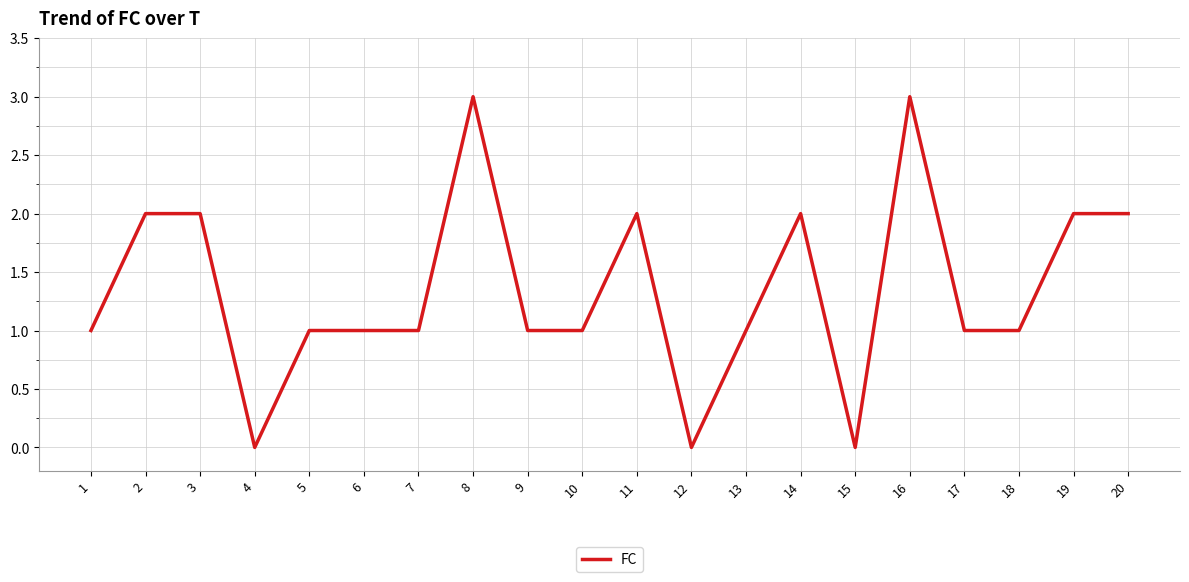

Read the value at 8.

3